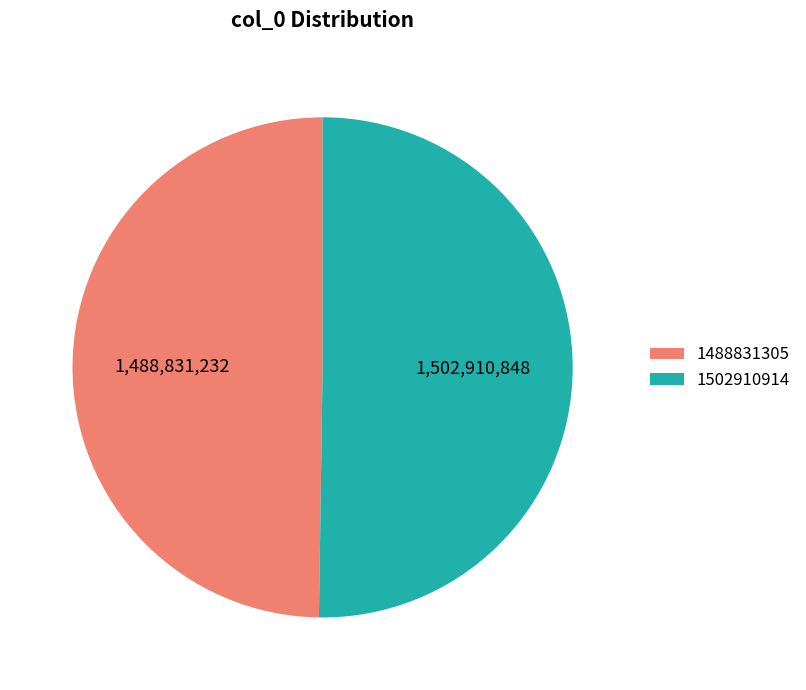

What is the ratio of the value at 1502910914 to the value at 1488831305?

1.0